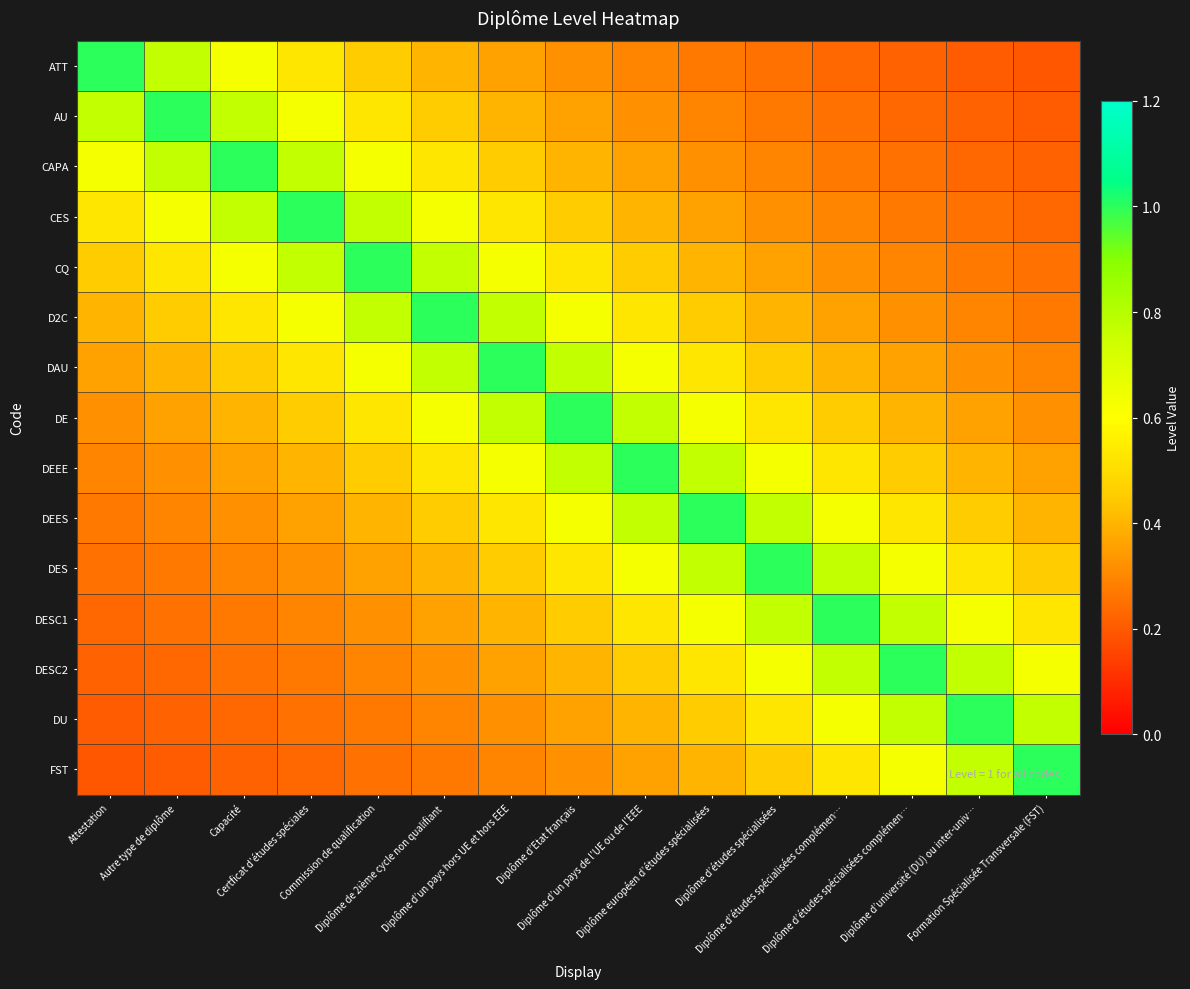

Reading left to right, extract all data points from this chart.

ATT: Attestation=1.0	Autre type de diplôme=0.8	Capacité=0.6	Certficat d’études spéciales=0.5	Commission de qualification=0.5	Diplôme de 2ième cycle non qualifiant=0.4	Diplôme d’un pays hors UE et hors EEE=0.4	Diplôme d’Etat français=0.3	Diplôme d’un pays de l’UE ou de l’EEE=0.3	Diplôme européen d’études spécialisées=0.3	Diplôme d’études spécialisées=0.2	Diplôme d’études spécialisées complémen…=0.2	Diplôme d’études spécialisées complémen…=0.2	Diplôme d’université (DU) ou inter-univ…=0.2	Formation Spécialisée Transversale (FST)=0.2
AU: Attestation=0.8	Autre type de diplôme=1.0	Capacité=0.8	Certficat d’études spéciales=0.6	Commission de qualification=0.5	Diplôme de 2ième cycle non qualifiant=0.5	Diplôme d’un pays hors UE et hors EEE=0.4	Diplôme d’Etat français=0.4	Diplôme d’un pays de l’UE ou de l’EEE=0.3	Diplôme européen d’études spécialisées=0.3	Diplôme d’études spécialisées=0.3	Diplôme d’études spécialisées complémen…=0.2	Diplôme d’études spécialisées complémen…=0.2	Diplôme d’université (DU) ou inter-univ…=0.2	Formation Spécialisée Transversale (FST)=0.2
CAPA: Attestation=0.6	Autre type de diplôme=0.8	Capacité=1.0	Certficat d’études spéciales=0.8	Commission de qualification=0.6	Diplôme de 2ième cycle non qualifiant=0.5	Diplôme d’un pays hors UE et hors EEE=0.5	Diplôme d’Etat français=0.4	Diplôme d’un pays de l’UE ou de l’EEE=0.4	Diplôme européen d’études spécialisées=0.3	Diplôme d’études spécialisées=0.3	Diplôme d’études spécialisées complémen…=0.3	Diplôme d’études spécialisées complémen…=0.2	Diplôme d’université (DU) ou inter-univ…=0.2	Formation Spécialisée Transversale (FST)=0.2
CES: Attestation=0.5	Autre type de diplôme=0.6	Capacité=0.8	Certficat d’études spéciales=1.0	Commission de qualification=0.8	Diplôme de 2ième cycle non qualifiant=0.6	Diplôme d’un pays hors UE et hors EEE=0.5	Diplôme d’Etat français=0.5	Diplôme d’un pays de l’UE ou de l’EEE=0.4	Diplôme européen d’études spécialisées=0.4	Diplôme d’études spécialisées=0.3	Diplôme d’études spécialisées complémen…=0.3	Diplôme d’études spécialisées complémen…=0.3	Diplôme d’université (DU) ou inter-univ…=0.2	Formation Spécialisée Transversale (FST)=0.2
CQ: Attestation=0.5	Autre type de diplôme=0.5	Capacité=0.6	Certficat d’études spéciales=0.8	Commission de qualification=1.0	Diplôme de 2ième cycle non qualifiant=0.8	Diplôme d’un pays hors UE et hors EEE=0.6	Diplôme d’Etat français=0.5	Diplôme d’un pays de l’UE ou de l’EEE=0.5	Diplôme européen d’études spécialisées=0.4	Diplôme d’études spécialisées=0.4	Diplôme d’études spécialisées complémen…=0.3	Diplôme d’études spécialisées complémen…=0.3	Diplôme d’université (DU) ou inter-univ…=0.3	Formation Spécialisée Transversale (FST)=0.2
D2C: Attestation=0.4	Autre type de diplôme=0.5	Capacité=0.5	Certficat d’études spéciales=0.6	Commission de qualification=0.8	Diplôme de 2ième cycle non qualifiant=1.0	Diplôme d’un pays hors UE et hors EEE=0.8	Diplôme d’Etat français=0.6	Diplôme d’un pays de l’UE ou de l’EEE=0.5	Diplôme européen d’études spécialisées=0.5	Diplôme d’études spécialisées=0.4	Diplôme d’études spécialisées complémen…=0.4	Diplôme d’études spécialisées complémen…=0.3	Diplôme d’université (DU) ou inter-univ…=0.3	Formation Spécialisée Transversale (FST)=0.3
DAU: Attestation=0.4	Autre type de diplôme=0.4	Capacité=0.5	Certficat d’études spéciales=0.5	Commission de qualification=0.6	Diplôme de 2ième cycle non qualifiant=0.8	Diplôme d’un pays hors UE et hors EEE=1.0	Diplôme d’Etat français=0.8	Diplôme d’un pays de l’UE ou de l’EEE=0.6	Diplôme européen d’études spécialisées=0.5	Diplôme d’études spécialisées=0.5	Diplôme d’études spécialisées complémen…=0.4	Diplôme d’études spécialisées complémen…=0.4	Diplôme d’université (DU) ou inter-univ…=0.3	Formation Spécialisée Transversale (FST)=0.3
DE: Attestation=0.3	Autre type de diplôme=0.4	Capacité=0.4	Certficat d’études spéciales=0.5	Commission de qualification=0.5	Diplôme de 2ième cycle non qualifiant=0.6	Diplôme d’un pays hors UE et hors EEE=0.8	Diplôme d’Etat français=1.0	Diplôme d’un pays de l’UE ou de l’EEE=0.8	Diplôme européen d’études spécialisées=0.6	Diplôme d’études spécialisées=0.5	Diplôme d’études spécialisées complémen…=0.5	Diplôme d’études spécialisées complémen…=0.4	Diplôme d’université (DU) ou inter-univ…=0.4	Formation Spécialisée Transversale (FST)=0.3
DEEE: Attestation=0.3	Autre type de diplôme=0.3	Capacité=0.4	Certficat d’études spéciales=0.4	Commission de qualification=0.5	Diplôme de 2ième cycle non qualifiant=0.5	Diplôme d’un pays hors UE et hors EEE=0.6	Diplôme d’Etat français=0.8	Diplôme d’un pays de l’UE ou de l’EEE=1.0	Diplôme européen d’études spécialisées=0.8	Diplôme d’études spécialisées=0.6	Diplôme d’études spécialisées complémen…=0.5	Diplôme d’études spécialisées complémen…=0.5	Diplôme d’université (DU) ou inter-univ…=0.4	Formation Spécialisée Transversale (FST)=0.4
DEES: Attestation=0.3	Autre type de diplôme=0.3	Capacité=0.3	Certficat d’études spéciales=0.4	Commission de qualification=0.4	Diplôme de 2ième cycle non qualifiant=0.5	Diplôme d’un pays hors UE et hors EEE=0.5	Diplôme d’Etat français=0.6	Diplôme d’un pays de l’UE ou de l’EEE=0.8	Diplôme européen d’études spécialisées=1.0	Diplôme d’études spécialisées=0.8	Diplôme d’études spécialisées complémen…=0.6	Diplôme d’études spécialisées complémen…=0.5	Diplôme d’université (DU) ou inter-univ…=0.5	Formation Spécialisée Transversale (FST)=0.4
DES: Attestation=0.2	Autre type de diplôme=0.3	Capacité=0.3	Certficat d’études spéciales=0.3	Commission de qualification=0.4	Diplôme de 2ième cycle non qualifiant=0.4	Diplôme d’un pays hors UE et hors EEE=0.5	Diplôme d’Etat français=0.5	Diplôme d’un pays de l’UE ou de l’EEE=0.6	Diplôme européen d’études spécialisées=0.8	Diplôme d’études spécialisées=1.0	Diplôme d’études spécialisées complémen…=0.8	Diplôme d’études spécialisées complémen…=0.6	Diplôme d’université (DU) ou inter-univ…=0.5	Formation Spécialisée Transversale (FST)=0.5
DESC1: Attestation=0.2	Autre type de diplôme=0.2	Capacité=0.3	Certficat d’études spéciales=0.3	Commission de qualification=0.3	Diplôme de 2ième cycle non qualifiant=0.4	Diplôme d’un pays hors UE et hors EEE=0.4	Diplôme d’Etat français=0.5	Diplôme d’un pays de l’UE ou de l’EEE=0.5	Diplôme européen d’études spécialisées=0.6	Diplôme d’études spécialisées=0.8	Diplôme d’études spécialisées complémen…=1.0	Diplôme d’études spécialisées complémen…=0.8	Diplôme d’université (DU) ou inter-univ…=0.6	Formation Spécialisée Transversale (FST)=0.5
DESC2: Attestation=0.2	Autre type de diplôme=0.2	Capacité=0.2	Certficat d’études spéciales=0.3	Commission de qualification=0.3	Diplôme de 2ième cycle non qualifiant=0.3	Diplôme d’un pays hors UE et hors EEE=0.4	Diplôme d’Etat français=0.4	Diplôme d’un pays de l’UE ou de l’EEE=0.5	Diplôme européen d’études spécialisées=0.5	Diplôme d’études spécialisées=0.6	Diplôme d’études spécialisées complémen…=0.8	Diplôme d’études spécialisées complémen…=1.0	Diplôme d’université (DU) ou inter-univ…=0.8	Formation Spécialisée Transversale (FST)=0.6
DU: Attestation=0.2	Autre type de diplôme=0.2	Capacité=0.2	Certficat d’études spéciales=0.2	Commission de qualification=0.3	Diplôme de 2ième cycle non qualifiant=0.3	Diplôme d’un pays hors UE et hors EEE=0.3	Diplôme d’Etat français=0.4	Diplôme d’un pays de l’UE ou de l’EEE=0.4	Diplôme européen d’études spécialisées=0.5	Diplôme d’études spécialisées=0.5	Diplôme d’études spécialisées complémen…=0.6	Diplôme d’études spécialisées complémen…=0.8	Diplôme d’université (DU) ou inter-univ…=1.0	Formation Spécialisée Transversale (FST)=0.8
FST: Attestation=0.2	Autre type de diplôme=0.2	Capacité=0.2	Certficat d’études spéciales=0.2	Commission de qualification=0.2	Diplôme de 2ième cycle non qualifiant=0.3	Diplôme d’un pays hors UE et hors EEE=0.3	Diplôme d’Etat français=0.3	Diplôme d’un pays de l’UE ou de l’EEE=0.4	Diplôme européen d’études spécialisées=0.4	Diplôme d’études spécialisées=0.5	Diplôme d’études spécialisées complémen…=0.5	Diplôme d’études spécialisées complémen…=0.6	Diplôme d’université (DU) ou inter-univ…=0.8	Formation Spécialisée Transversale (FST)=1.0